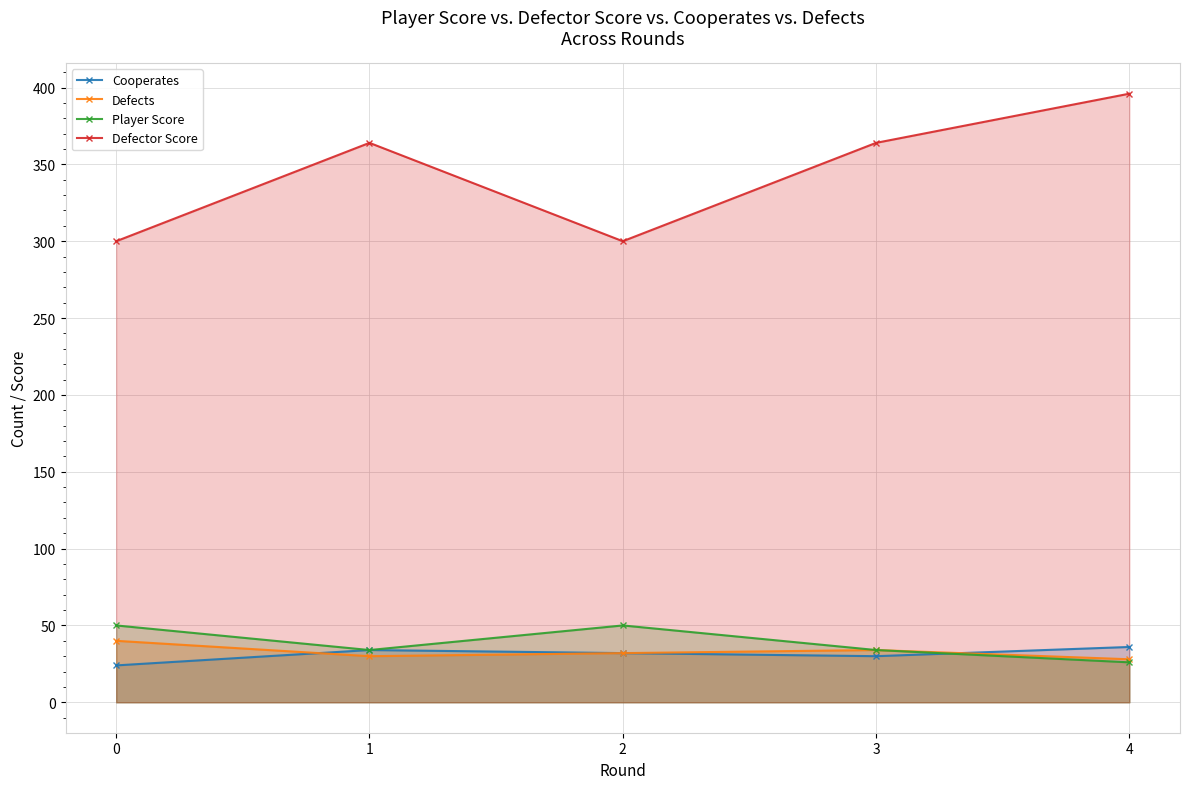

Is it true that Defector Score equals 121 at 1?

False